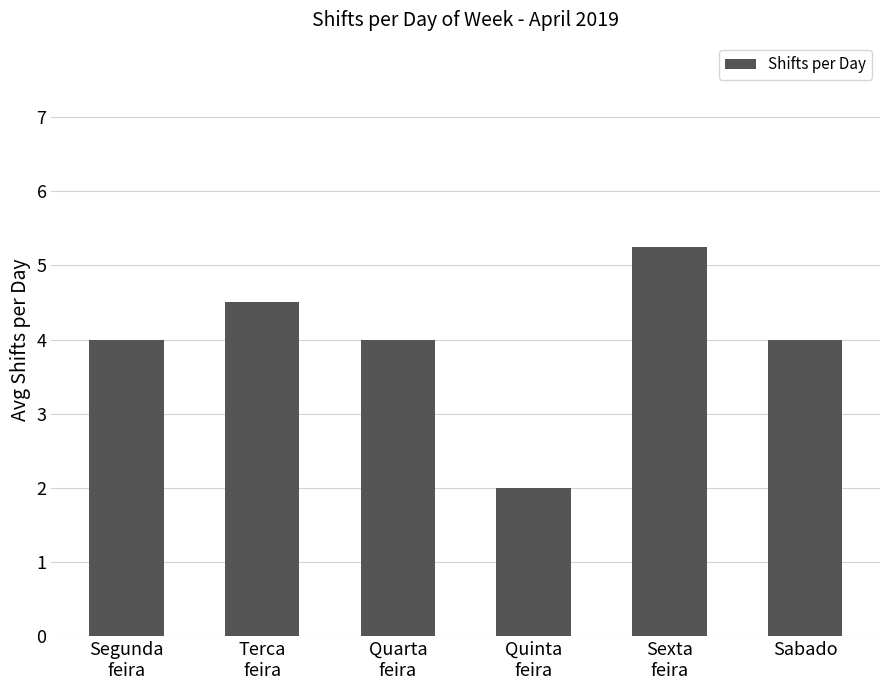

What is the smallest value displayed?

2.0